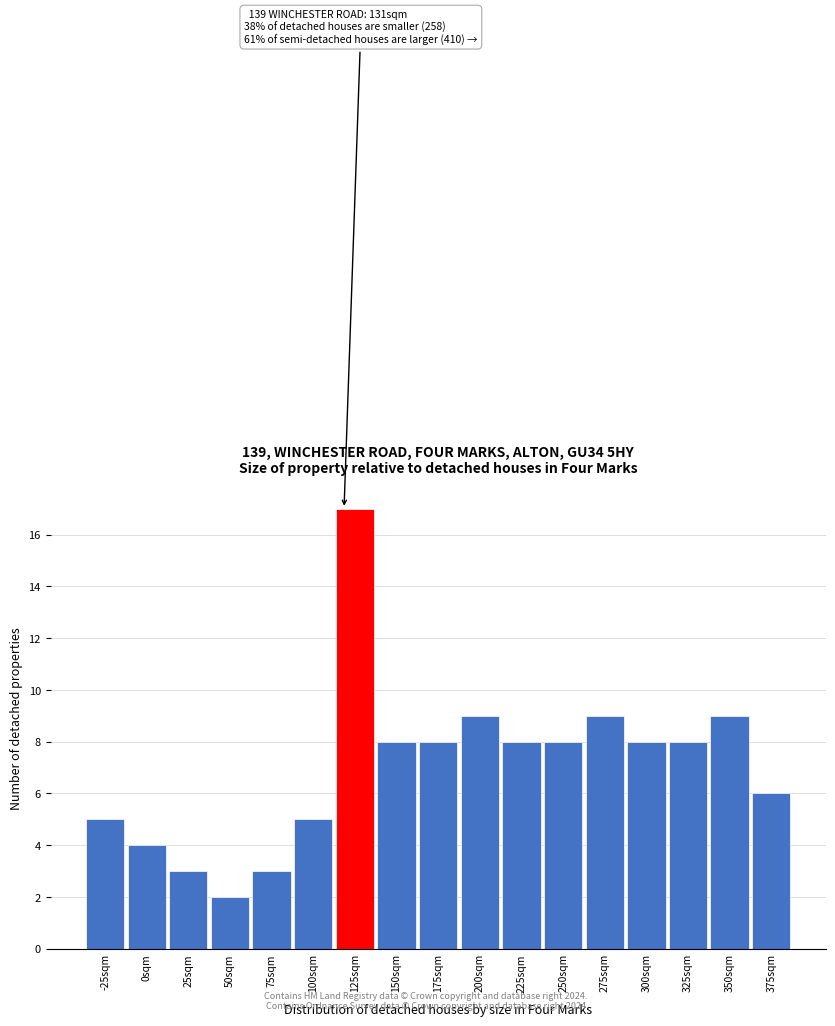

Reading right to left, list all the values displayed in this chart.

6	9	8	8	9	8	8	9	8	8	17	5	3	2	3	4	5